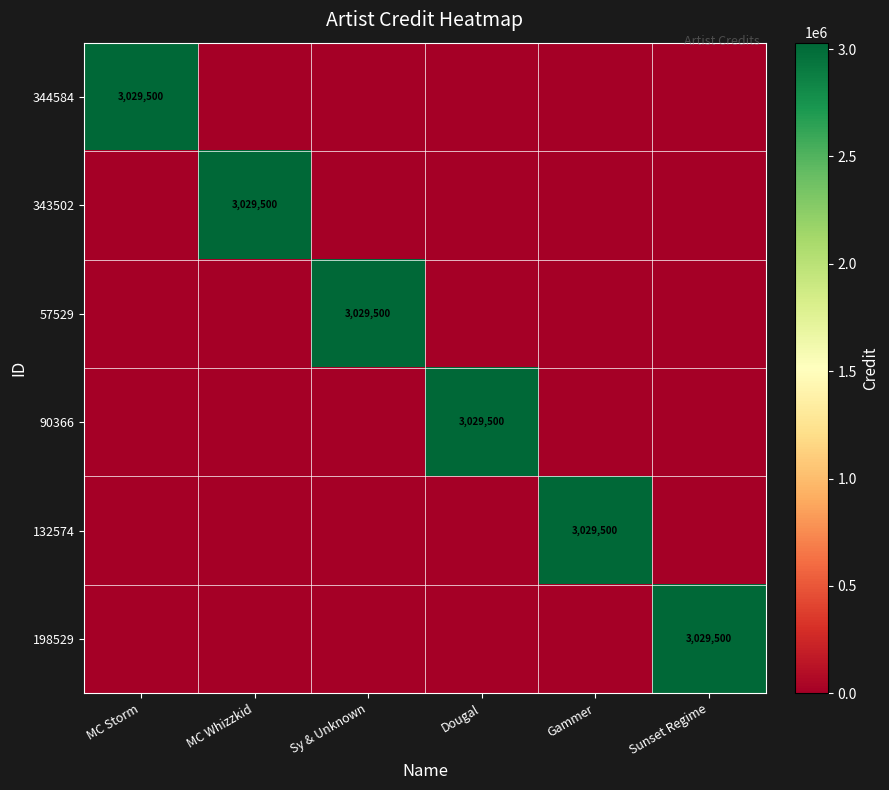

The value of 344584 at MC Storm is 4645928. True or false?

False